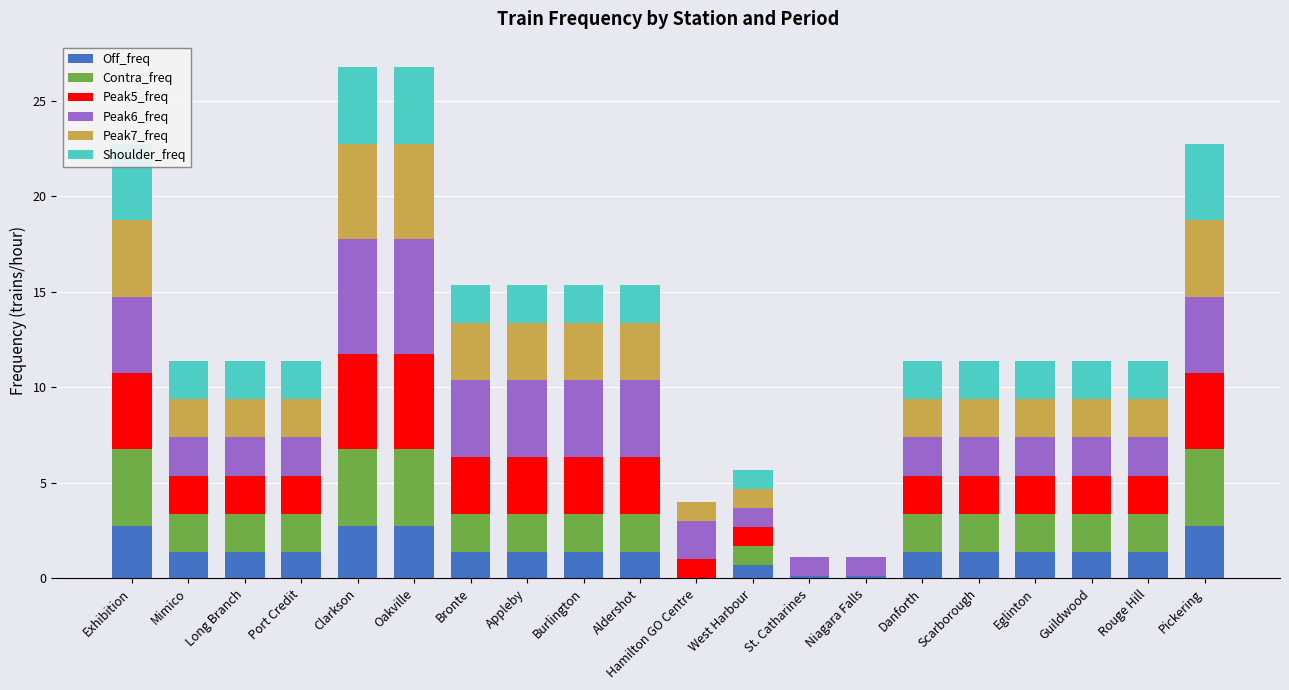

Reading left to right, extract all data points from this chart.

Off_freq: Exhibition=2.8	Mimico=1.4	Long Branch=1.4	Port Credit=1.4	Clarkson=2.8	Oakville=2.8	Bronte=1.4	Appleby=1.4	Burlington=1.4	Aldershot=1.4	Hamilton GO Centre=0.0	West Harbour=0.7	St. Catharines=0.1	Niagara Falls=0.1	Danforth=1.4	Scarborough=1.4	Eglinton=1.4	Guildwood=1.4	Rouge Hill=1.4	Pickering=2.8
Contra_freq: Exhibition=4.0	Mimico=2.0	Long Branch=2.0	Port Credit=2.0	Clarkson=4.0	Oakville=4.0	Bronte=2.0	Appleby=2.0	Burlington=2.0	Aldershot=2.0	Hamilton GO Centre=0.0	West Harbour=1.0	St. Catharines=0.0	Niagara Falls=0.0	Danforth=2.0	Scarborough=2.0	Eglinton=2.0	Guildwood=2.0	Rouge Hill=2.0	Pickering=4.0
Peak5_freq: Exhibition=4.0	Mimico=2.0	Long Branch=2.0	Port Credit=2.0	Clarkson=5.0	Oakville=5.0	Bronte=3.0	Appleby=3.0	Burlington=3.0	Aldershot=3.0	Hamilton GO Centre=1.0	West Harbour=1.0	St. Catharines=0.0	Niagara Falls=0.0	Danforth=2.0	Scarborough=2.0	Eglinton=2.0	Guildwood=2.0	Rouge Hill=2.0	Pickering=4.0
Peak6_freq: Exhibition=4.0	Mimico=2.0	Long Branch=2.0	Port Credit=2.0	Clarkson=6.0	Oakville=6.0	Bronte=4.0	Appleby=4.0	Burlington=4.0	Aldershot=4.0	Hamilton GO Centre=2.0	West Harbour=1.0	St. Catharines=1.0	Niagara Falls=1.0	Danforth=2.0	Scarborough=2.0	Eglinton=2.0	Guildwood=2.0	Rouge Hill=2.0	Pickering=4.0
Peak7_freq: Exhibition=4.0	Mimico=2.0	Long Branch=2.0	Port Credit=2.0	Clarkson=5.0	Oakville=5.0	Bronte=3.0	Appleby=3.0	Burlington=3.0	Aldershot=3.0	Hamilton GO Centre=1.0	West Harbour=1.0	St. Catharines=0.0	Niagara Falls=0.0	Danforth=2.0	Scarborough=2.0	Eglinton=2.0	Guildwood=2.0	Rouge Hill=2.0	Pickering=4.0
Shoulder_freq: Exhibition=4.0	Mimico=2.0	Long Branch=2.0	Port Credit=2.0	Clarkson=4.0	Oakville=4.0	Bronte=2.0	Appleby=2.0	Burlington=2.0	Aldershot=2.0	Hamilton GO Centre=0.0	West Harbour=1.0	St. Catharines=0.0	Niagara Falls=0.0	Danforth=2.0	Scarborough=2.0	Eglinton=2.0	Guildwood=2.0	Rouge Hill=2.0	Pickering=4.0